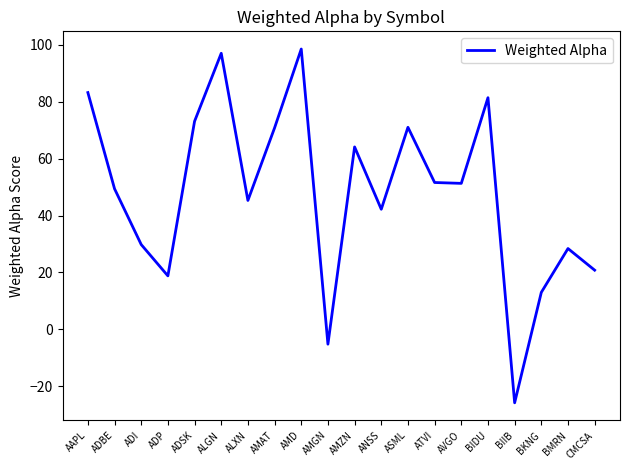

How many values are below 51?

10